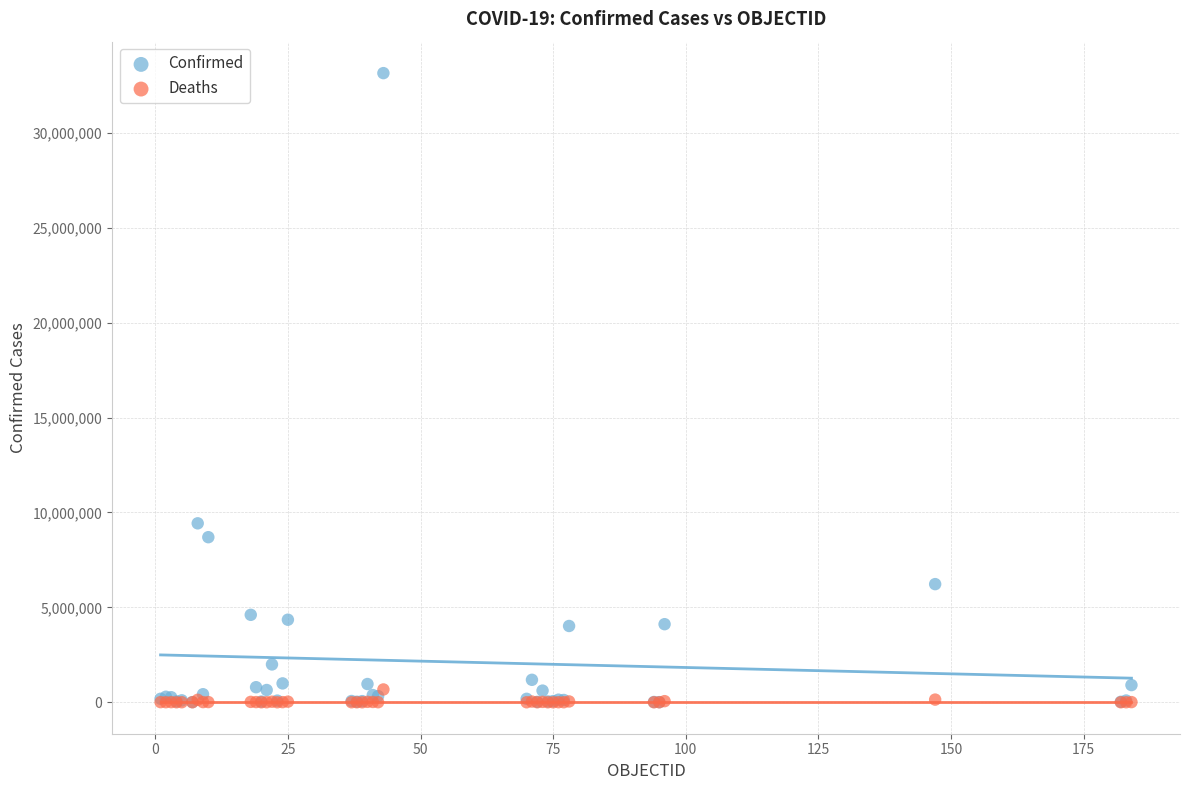

Across all series, what Y value is closest to 16571089?

9426171